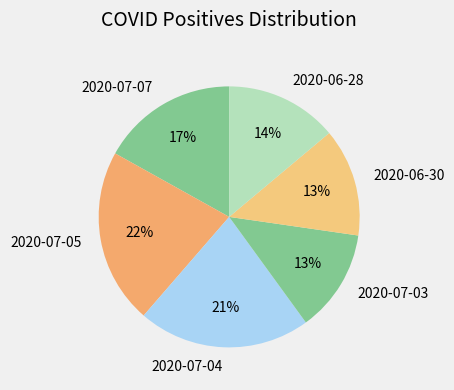

To the nearest percent, what is the difference between the largest and smallest slice percentages?

9%